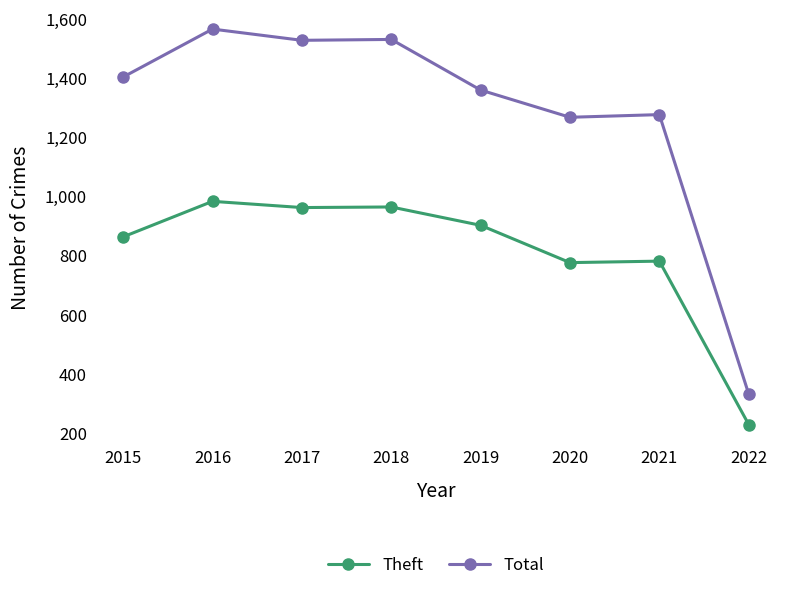

What is the difference between the maximum and minimum values in the Total series?

1233